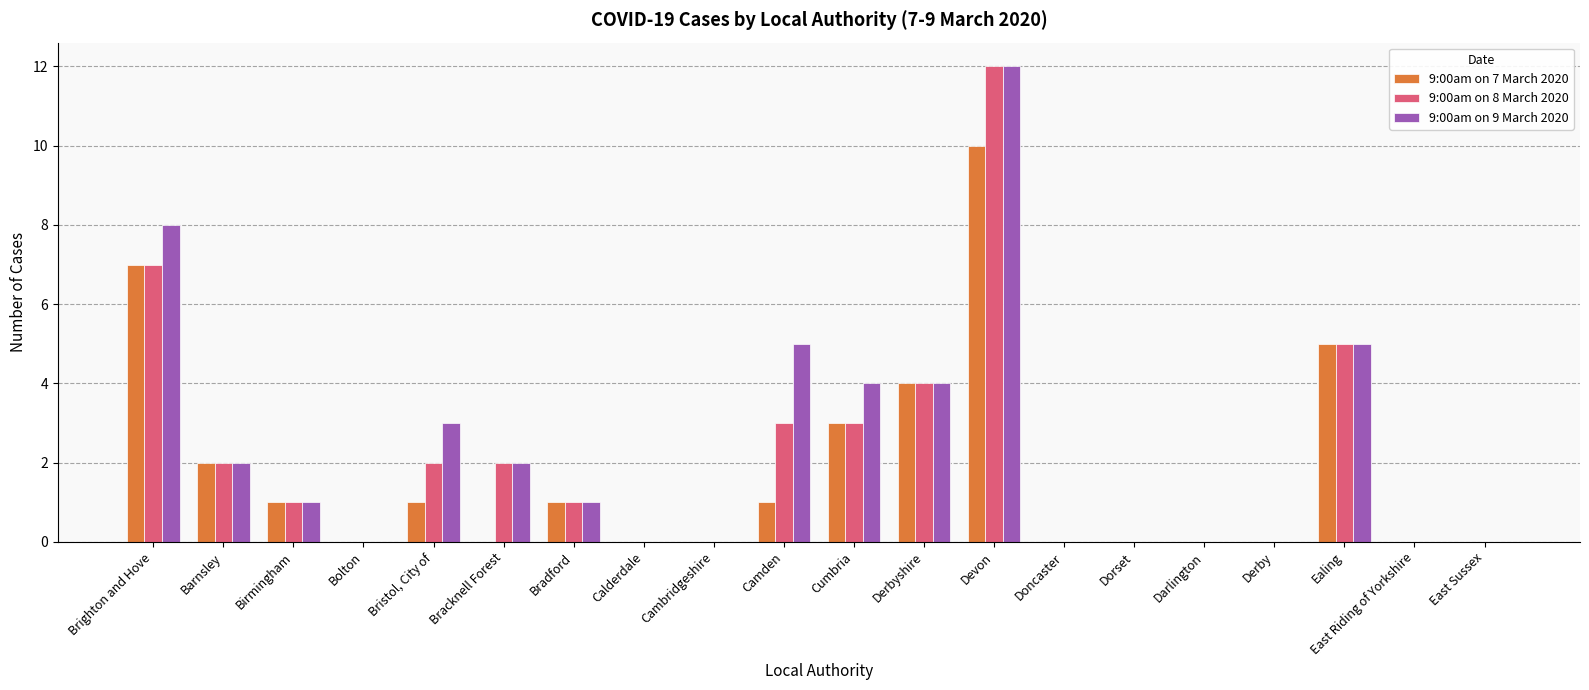

Which series changed the most between Brighton and Hove and Ealing?

9:00am on 9 March 2020